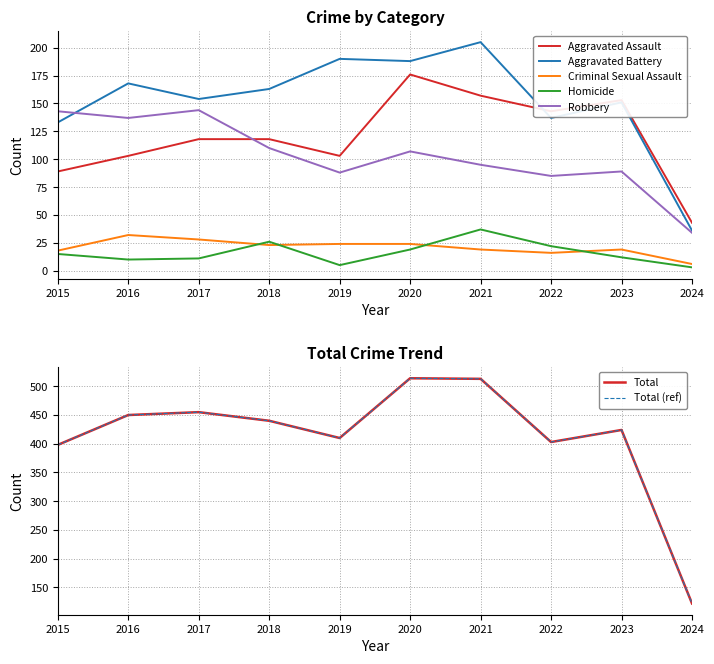

Does the chart display data point markers on the line(s)?

No